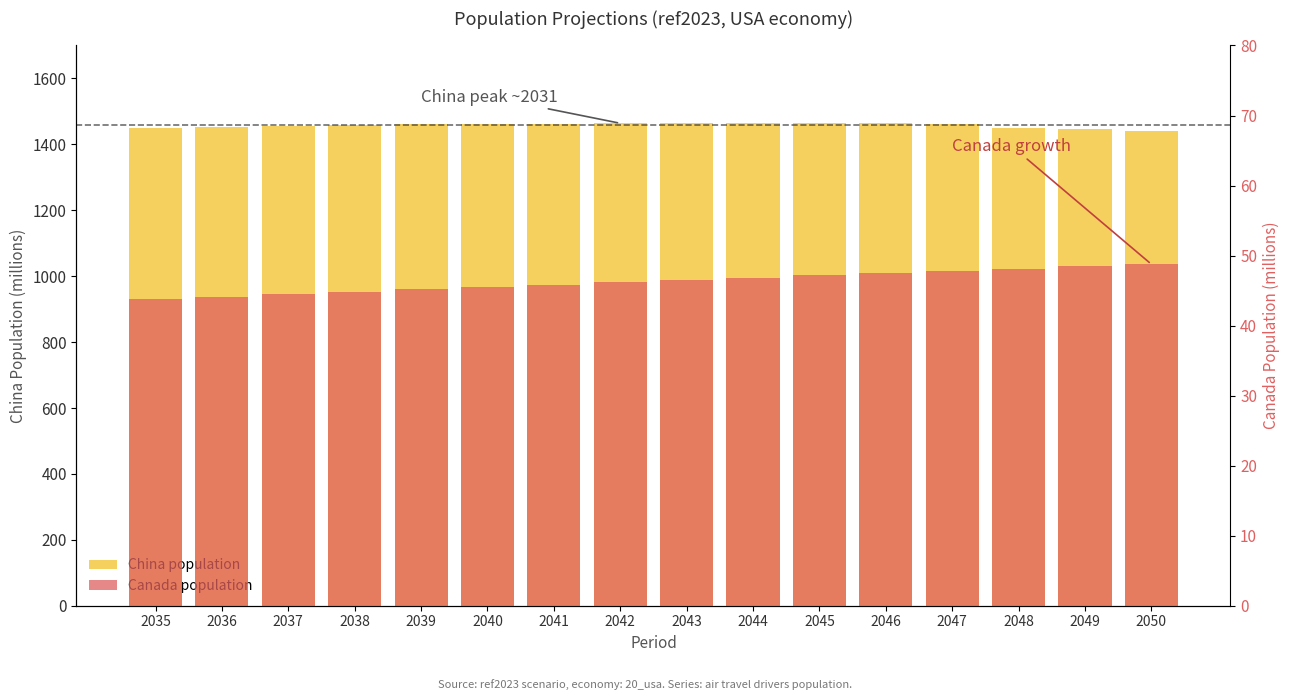

Count the number of data series in this chart.

2